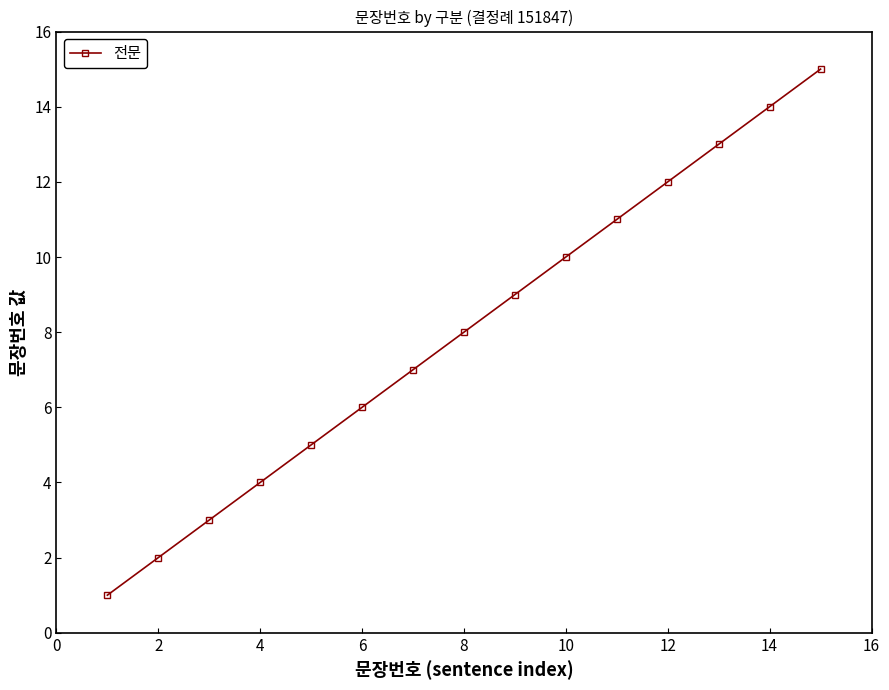

What is the maximum value shown in the chart?

15